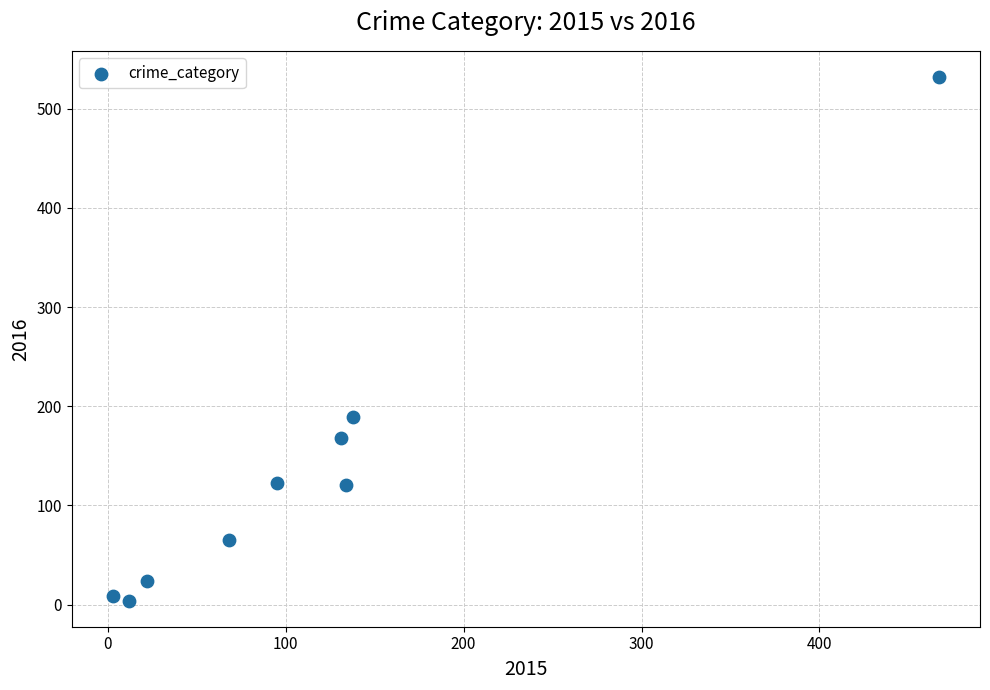

What is the average Y value?

137